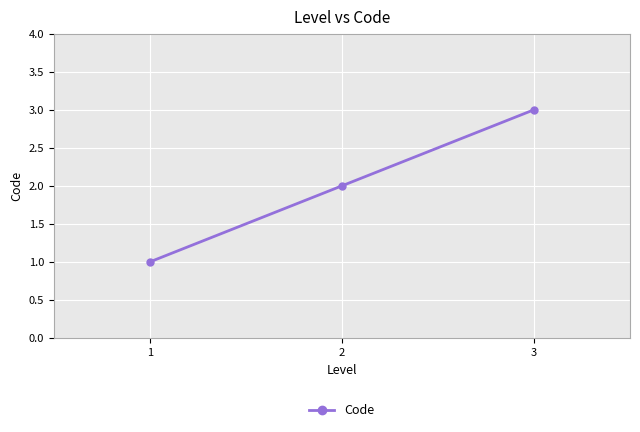

What is the difference between the maximum and minimum values?

2